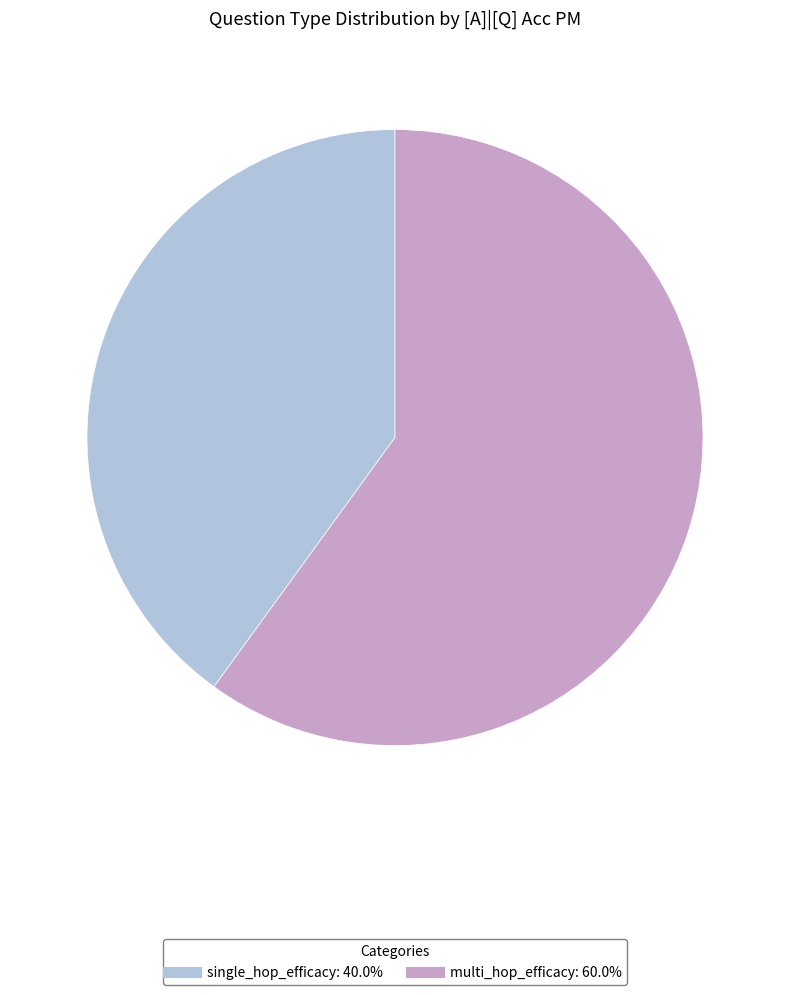

True or false: single_hop_efficacy accounts for 28% of the total.

False